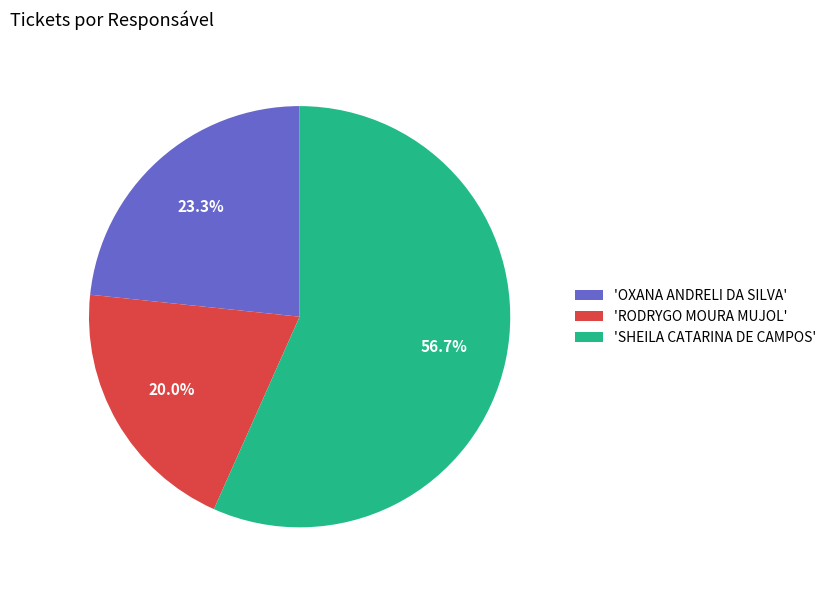

How many segments does this pie chart have?

3